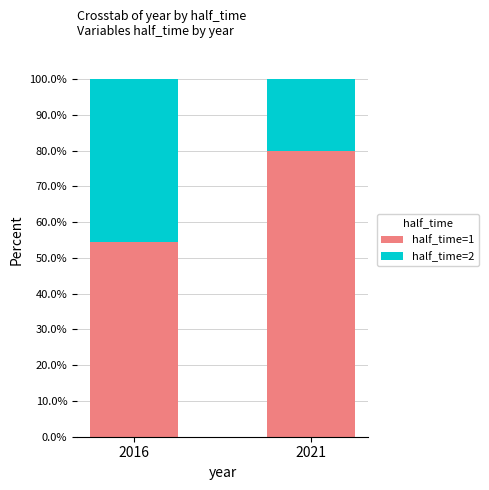

Which category has the highest value in the half_time=1 series?

2021